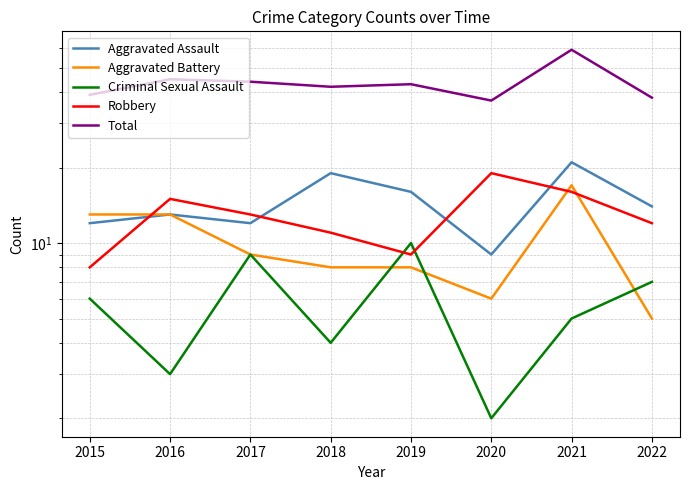

List the labels in order of Criminal Sexual Assault value, largest first.

2019, 2017, 2022, 2015, 2021, 2018, 2016, 2020